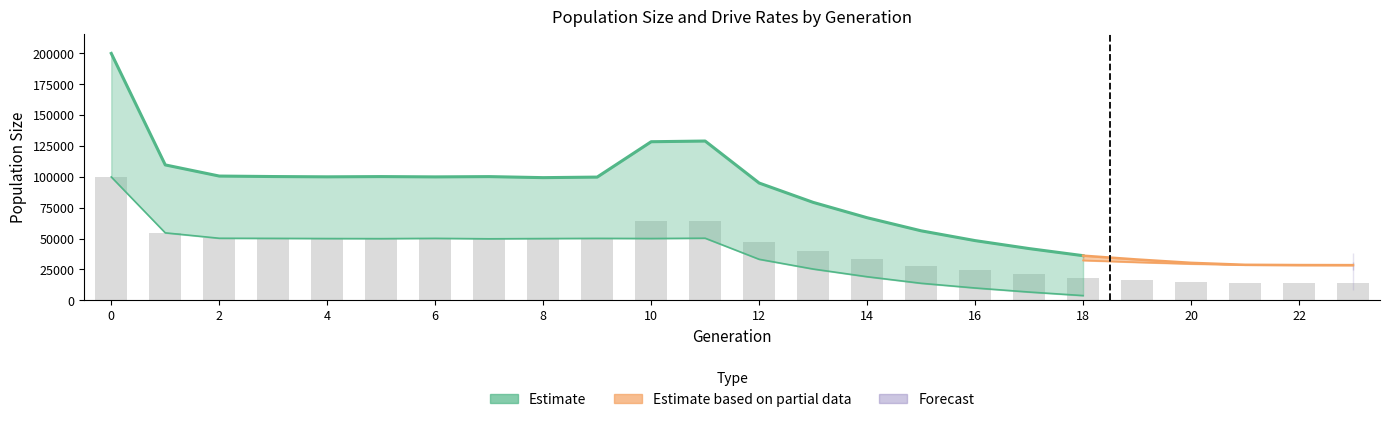

What is the greatest value displayed?

199850.0